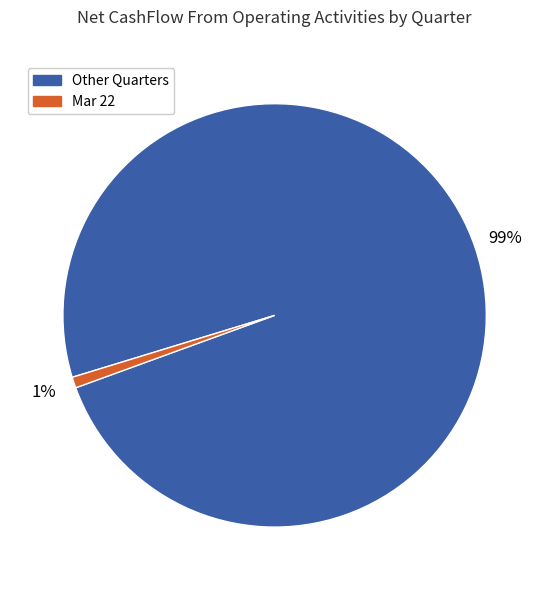

To the nearest percent, what is the average slice percentage?

50%